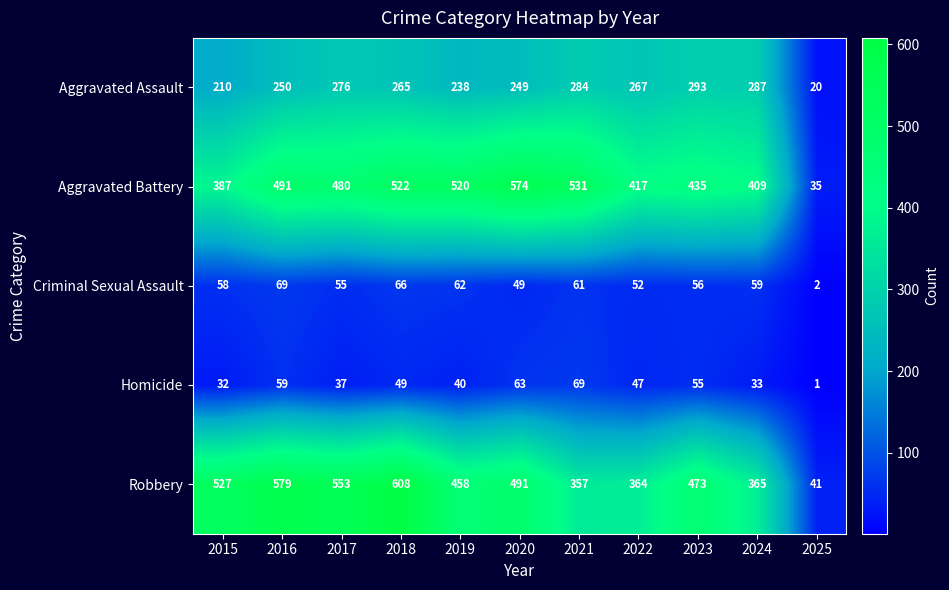

At which label is Aggravated Assault closest to 156?

2015